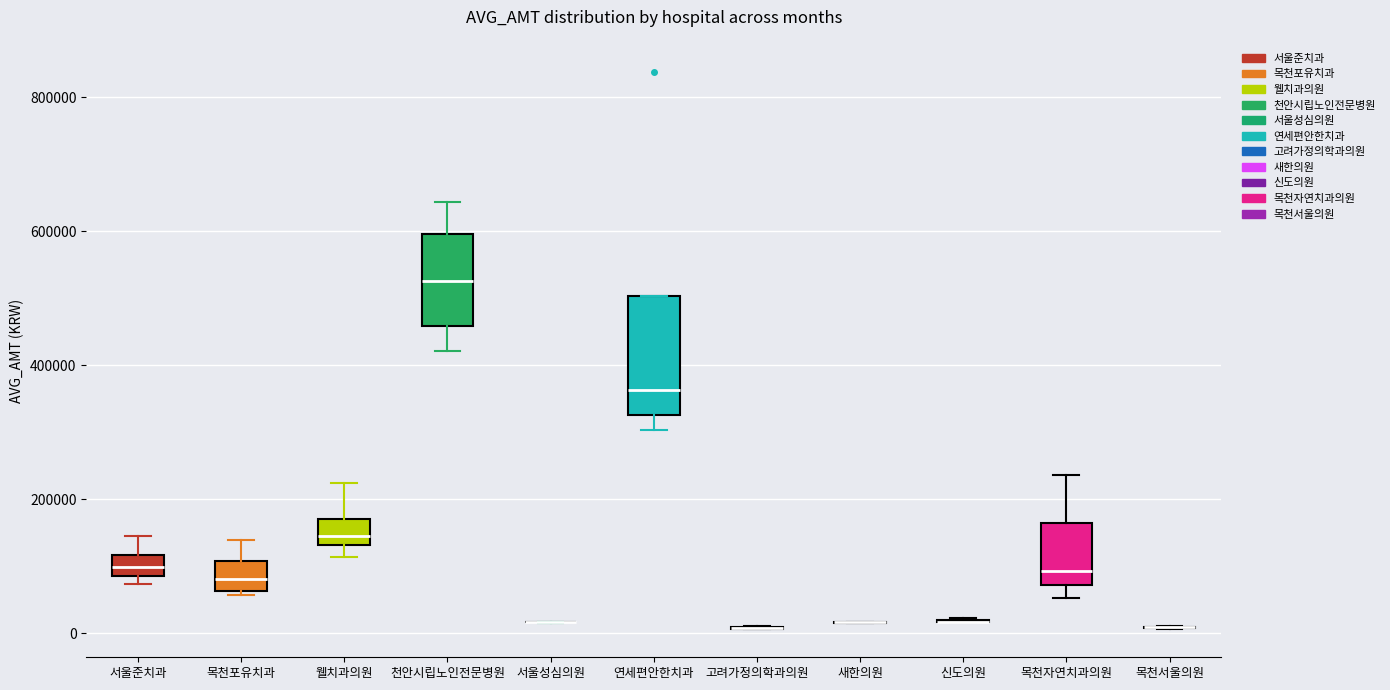

Reading left to right, read every box against the y-axis: the position of its median line, the range the box covers, and the ends of its whiskers. The values are not printed on the chart, so give them approximately, as read against the axis.

서울준치과: median 100000, box 80000 to 120000, whiskers 80000 (just below the box's lower edge) to 140000
목천포유치과: median 80000, box 60000 to 100000, whiskers 60000 to 140000
웰치과의원: median 140000 (just above the box's lower edge), box 140000 to 180000, whiskers 120000 to 220000
천안시립노인전문병원: median 520000, box 460000 to 600000, whiskers 420000 to 640000
서울성심의원: box collapsed to a line at 20000, whiskers 20000 to 20000
연세편안한치과: median 360000, box 320000 to 500000, whiskers 300000 to 500000
고려가정의학과의원: box collapsed to a line at 0, whiskers 0 to 20000
새한의원: box collapsed to a line at 20000, whiskers 20000 to 20000
신도의원: box collapsed to a line at 20000, whiskers 20000 to 20000
목천자연치과의원: median 100000, box 80000 to 160000, whiskers 60000 to 240000
목천서울의원: box collapsed to a line at 0, whiskers 0 to 20000